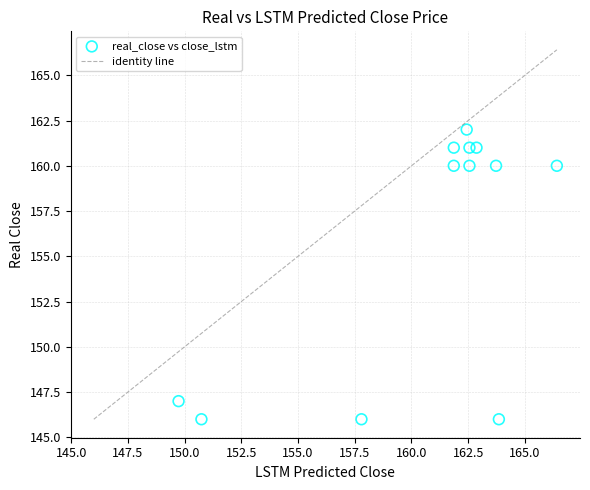

What is the average Y value?

156